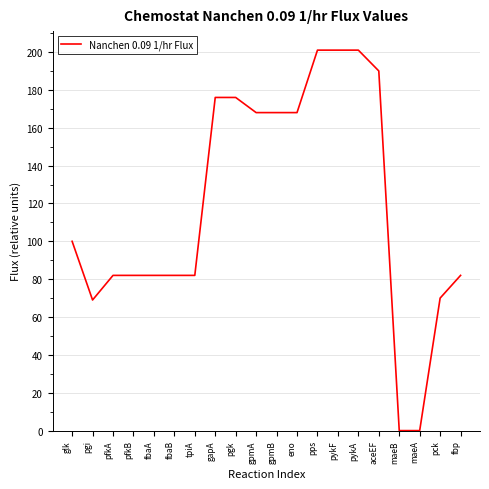

What is the difference between the maximum and second lowest values?

201